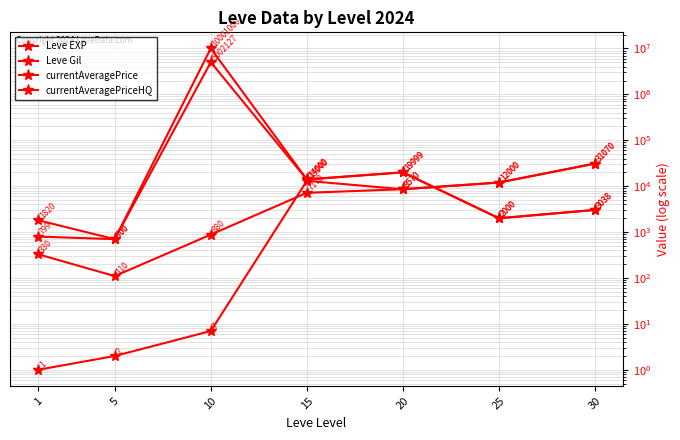

What is the difference between the Leve Gil values at 25 and 20?

3430